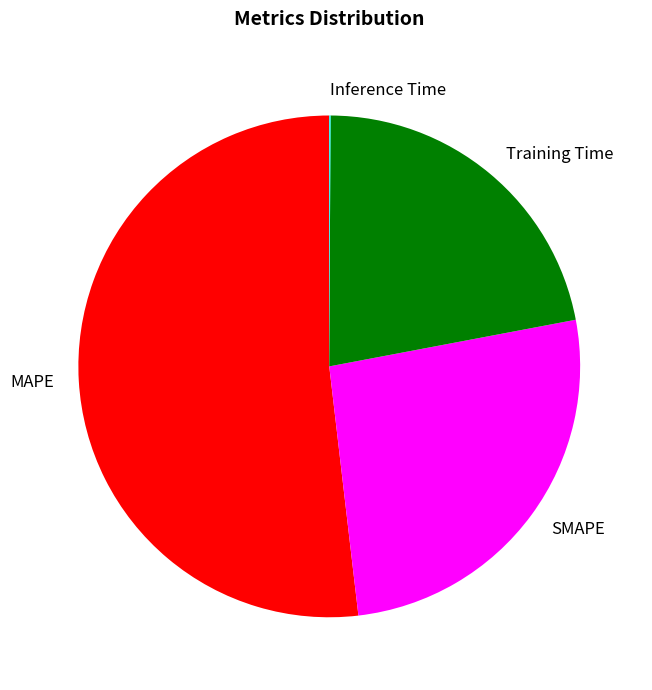

Which slice is the largest?

MAPE